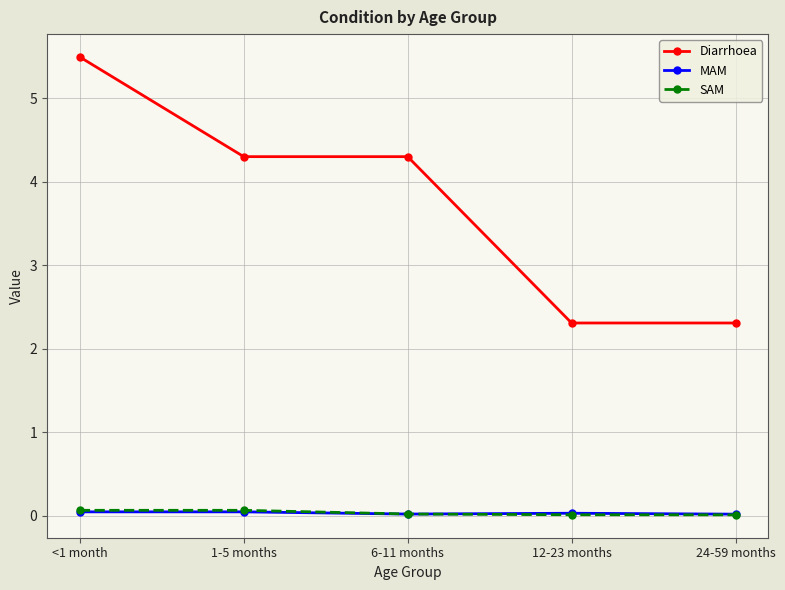

What is the approximate value of Diarrhoea at 12-23 months?

2.3